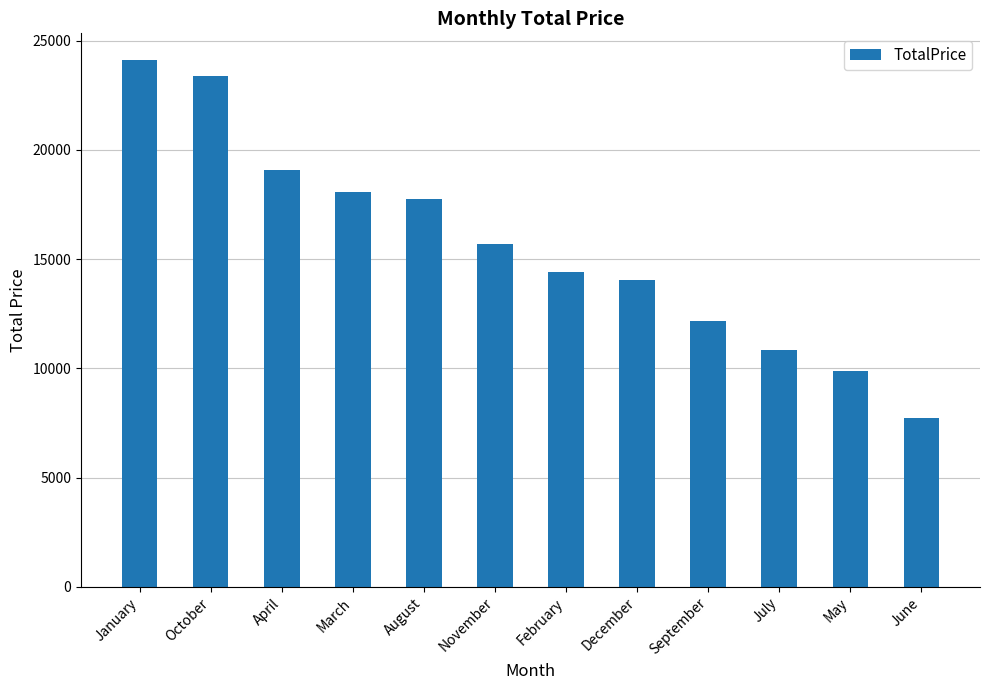

How many categories are shown in the chart?

12